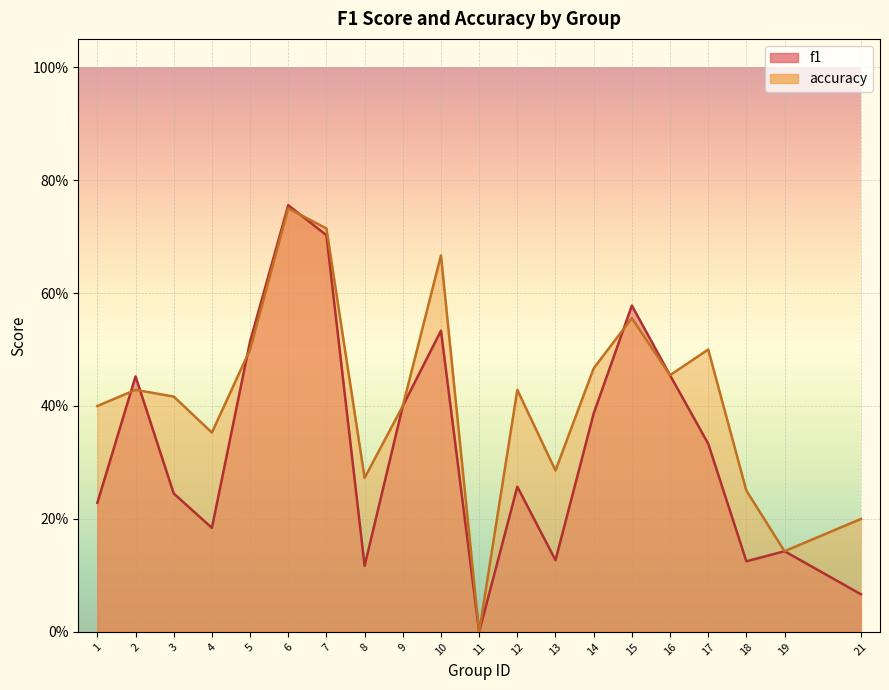

How many data points does each series have?

20